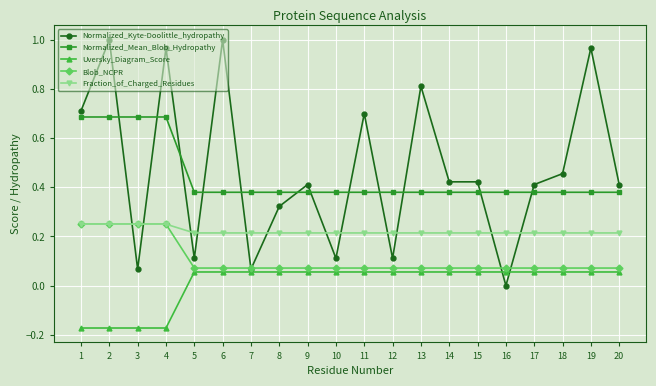

Is it true that Normalized_Kyte-Doolittle_hydropathy equals 0.5 at 8?

False